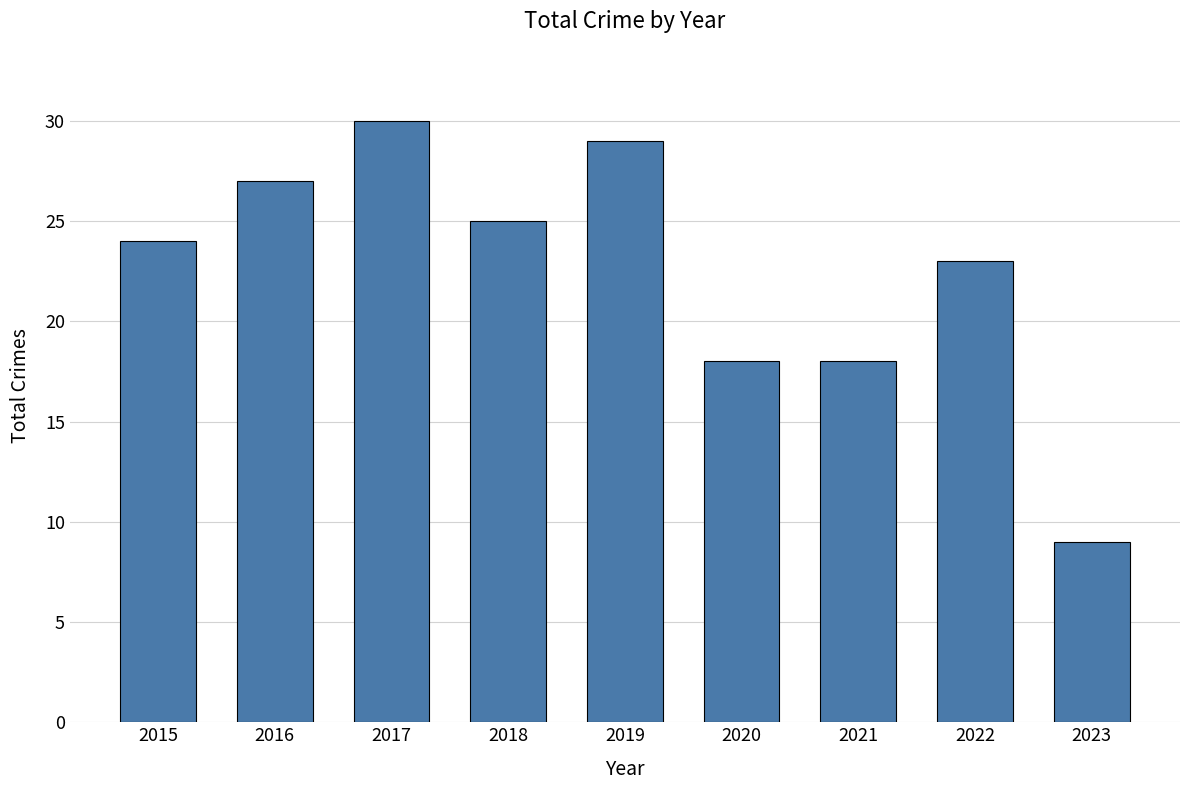

What is the approximate value at 2023?

9